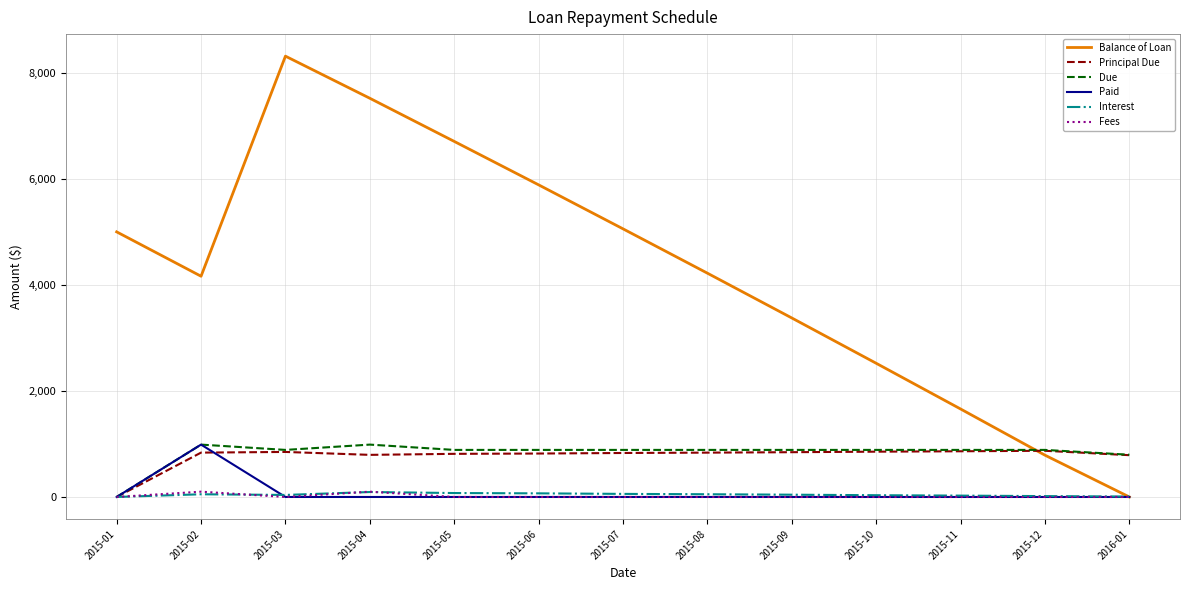

How many positive values does the Principal Due series have?

12